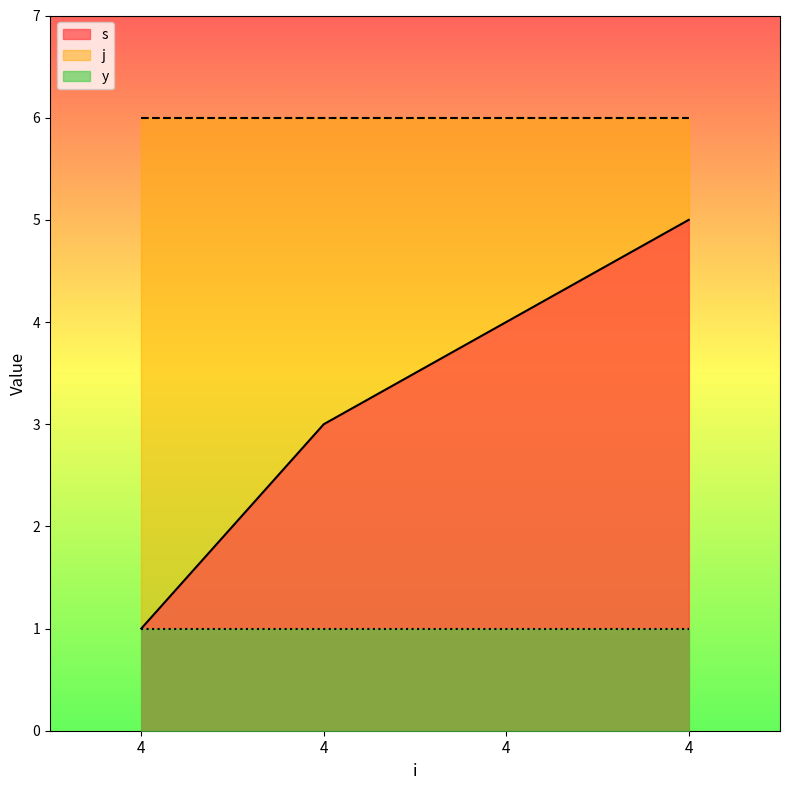

Between 4 and 4, which is larger?

4